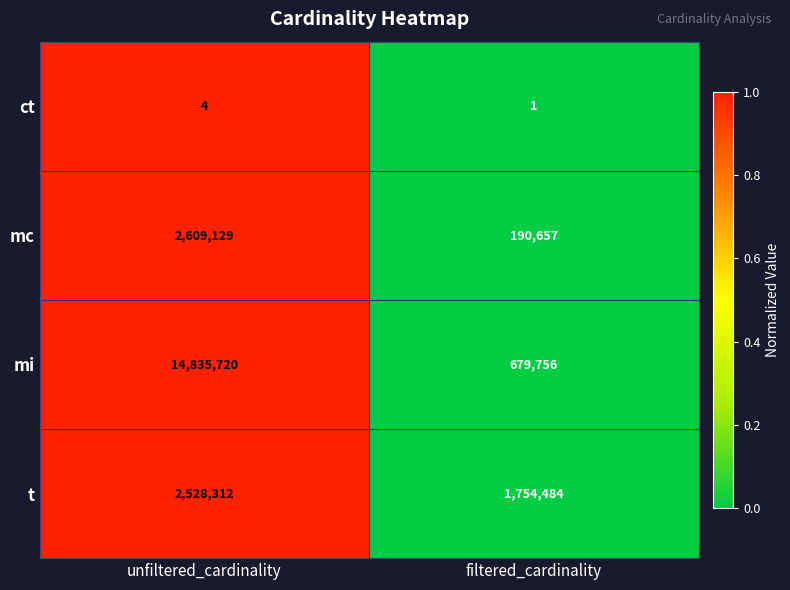

Which series has the widest spread of values?

mi